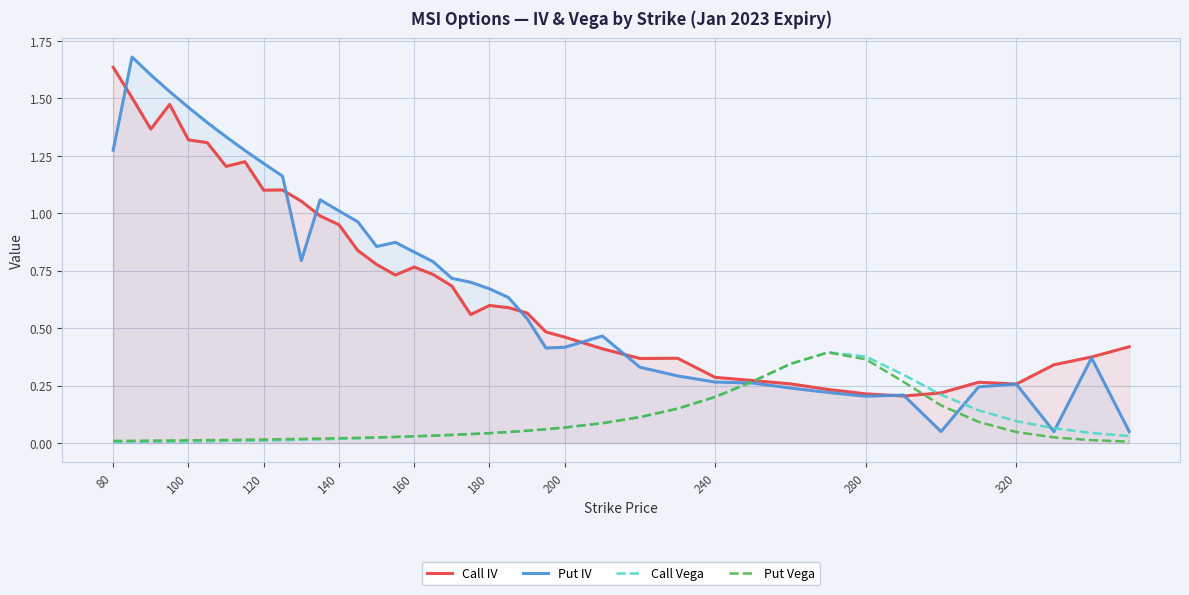

Which series has the largest range (max minus min)?

Put IV